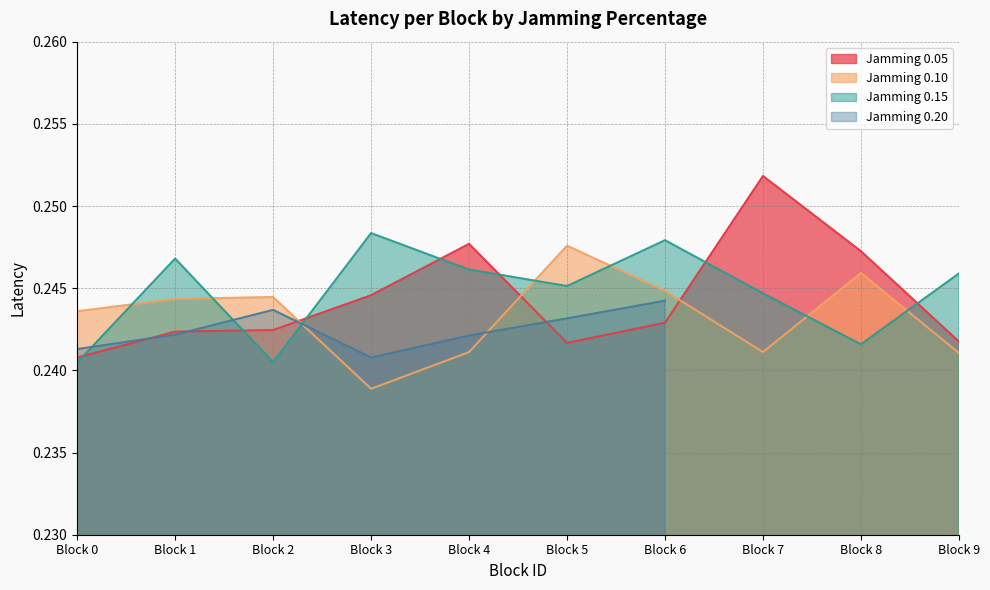

True or false: Jamming 0.05 has a value of 0.1 at Block 8.

False